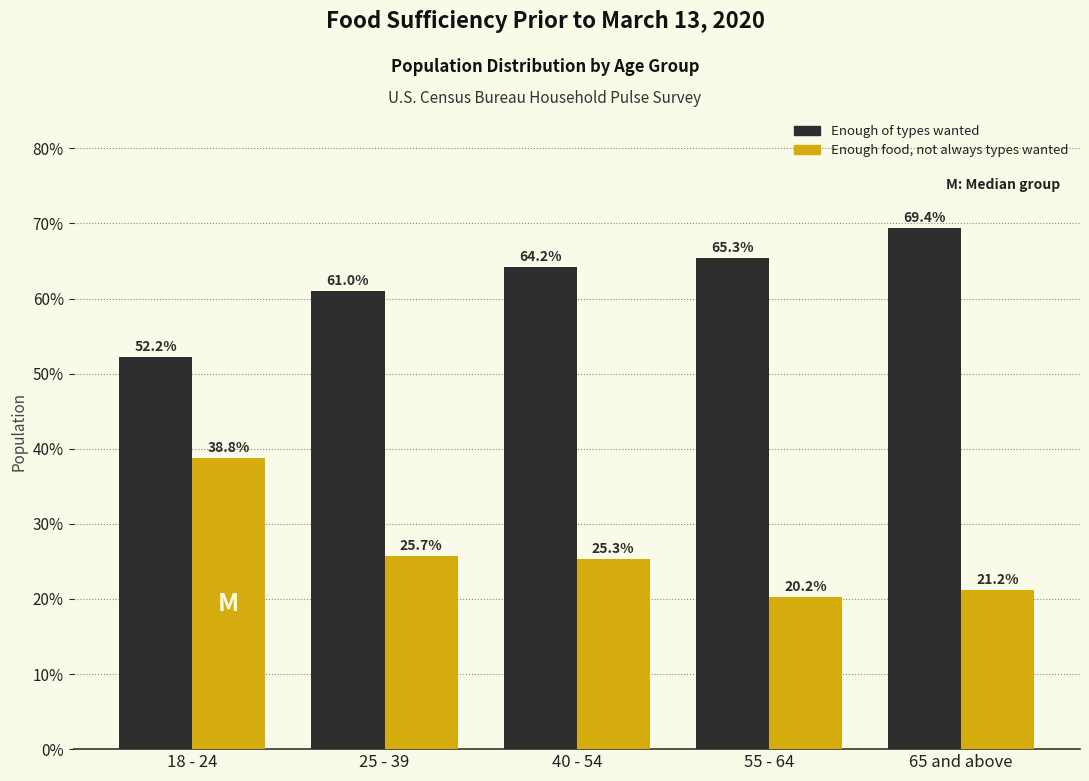

What is the difference between the highest and lowest values at 18 - 24?

13.4